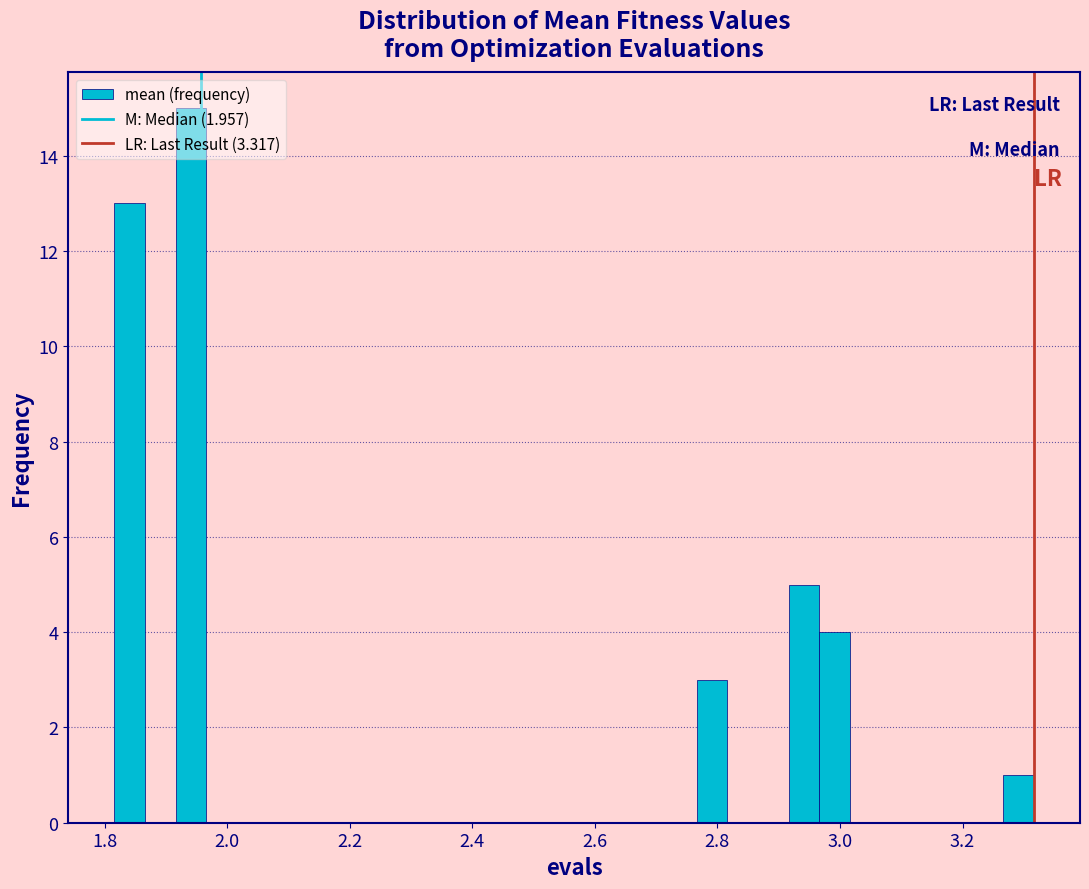

Read against the x-axis, roughly where is the centre of the tallest bar?

1.94